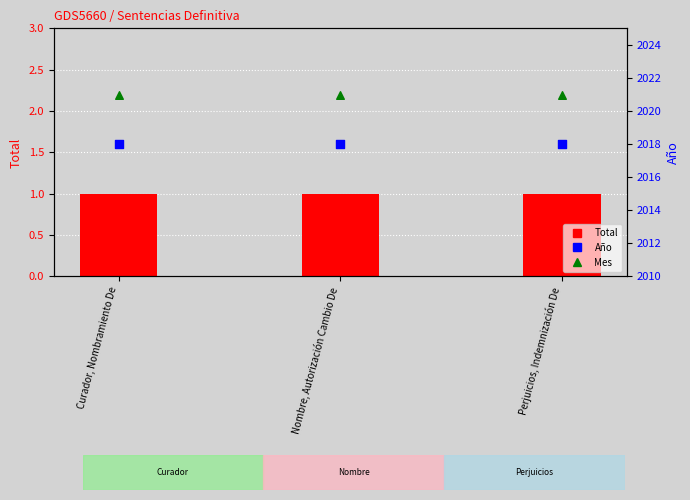

Which series contains the lowest Y value?

Total